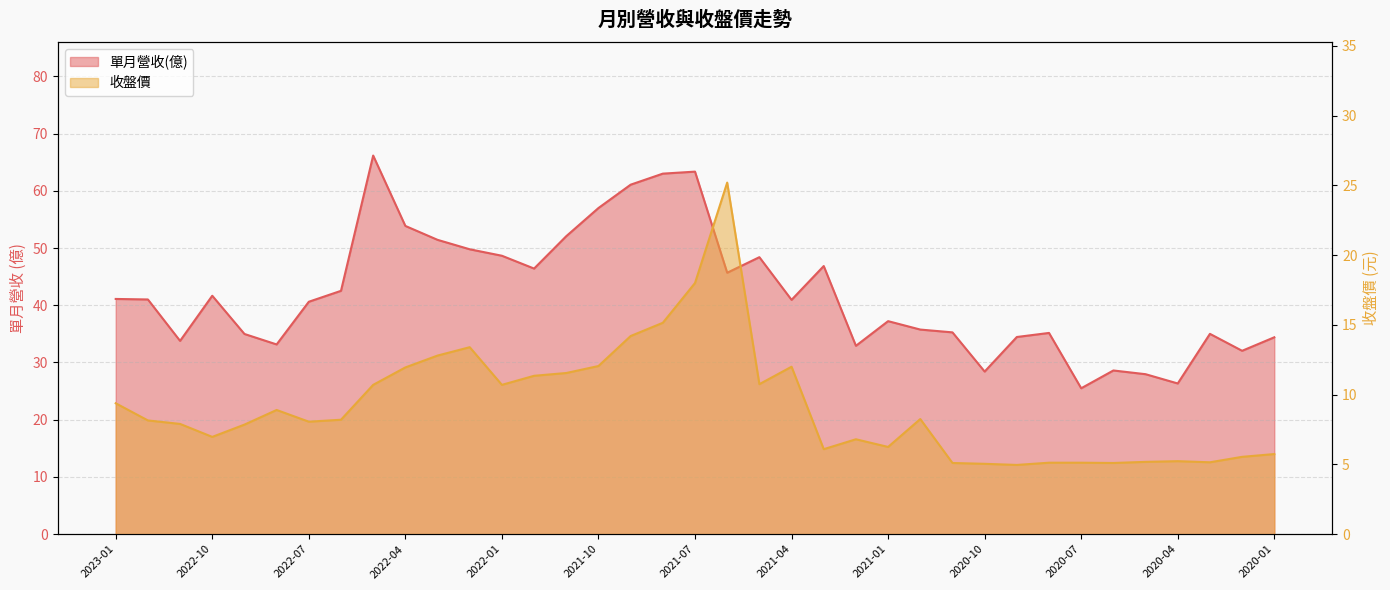

What is the difference between the maximum and second lowest values?

39.8